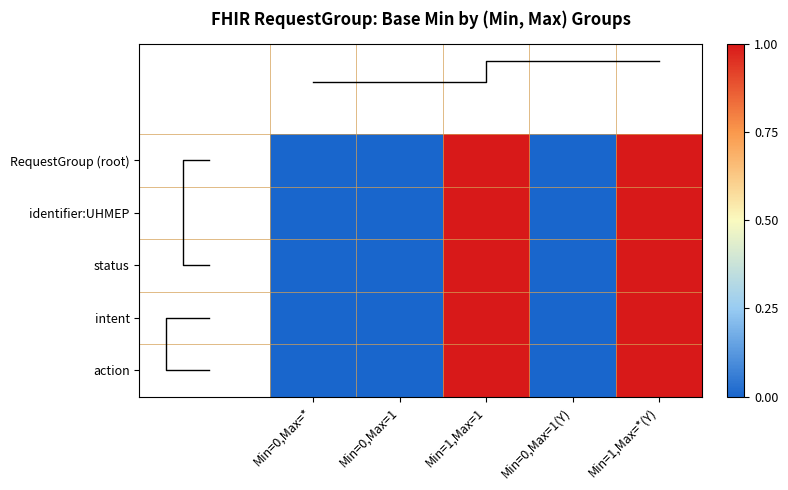

Rank the series by their maximum value, from highest to lowest.

RequestGroup (root), identifier:UHMEP, status, intent, action